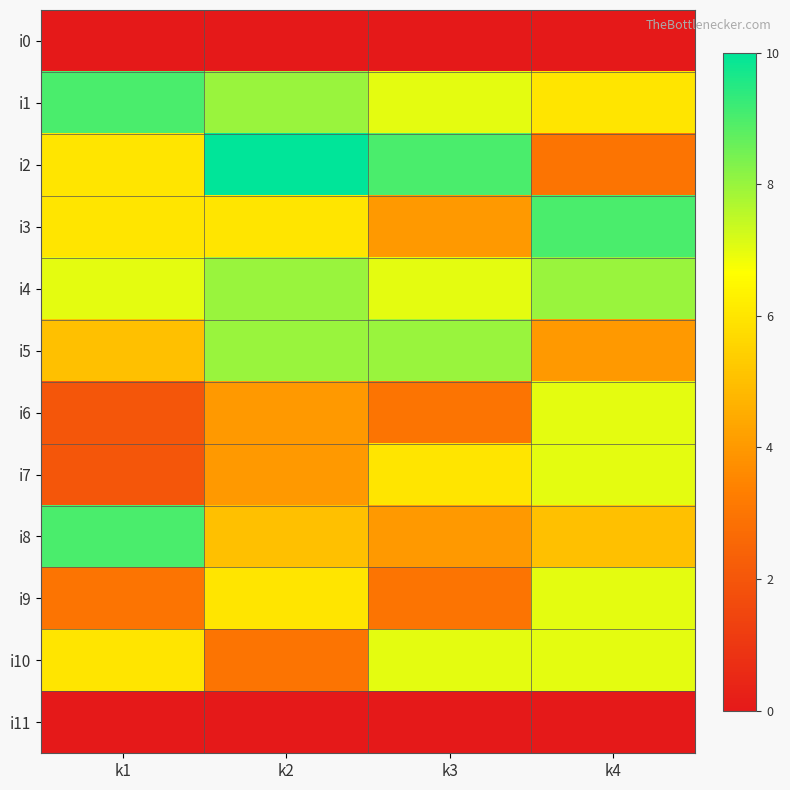

Reading left to right, extract all data points from this chart.

i0: k1=0	k2=0	k3=0	k4=0
i1: k1=9	k2=8	k3=7	k4=6
i2: k1=6	k2=10	k3=9	k4=3
i3: k1=6	k2=6	k3=4	k4=9
i4: k1=7	k2=8	k3=7	k4=8
i5: k1=5	k2=8	k3=8	k4=4
i6: k1=2	k2=4	k3=3	k4=7
i7: k1=2	k2=4	k3=6	k4=7
i8: k1=9	k2=5	k3=4	k4=5
i9: k1=3	k2=6	k3=3	k4=7
i10: k1=6	k2=3	k3=7	k4=7
i11: k1=0	k2=0	k3=0	k4=0